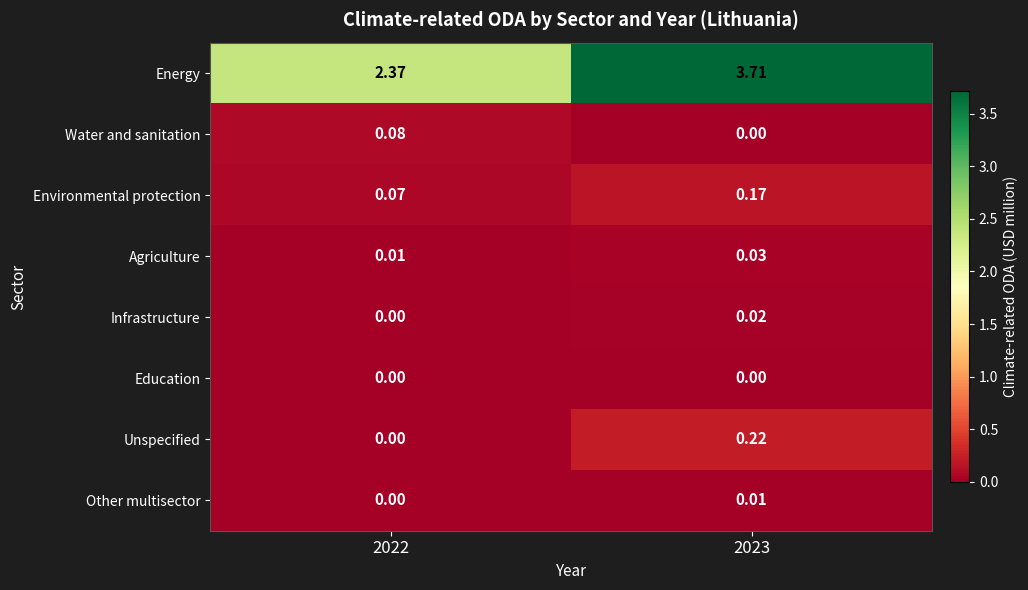

Which series has the largest total across all categories?

Energy